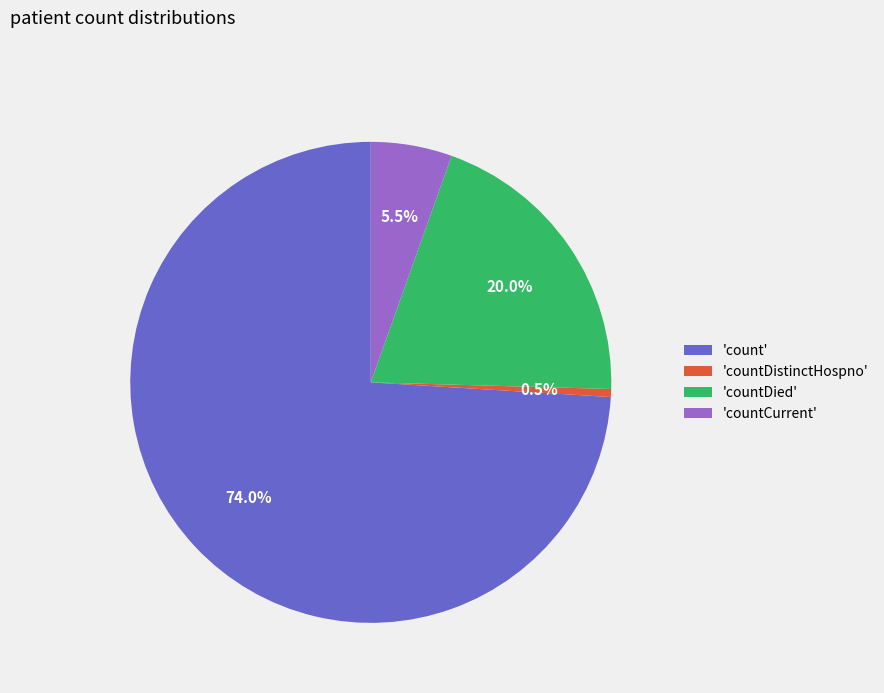

Do 'countCurrent' and 'countDistinctHospno' together represent more than half of the pie?

No